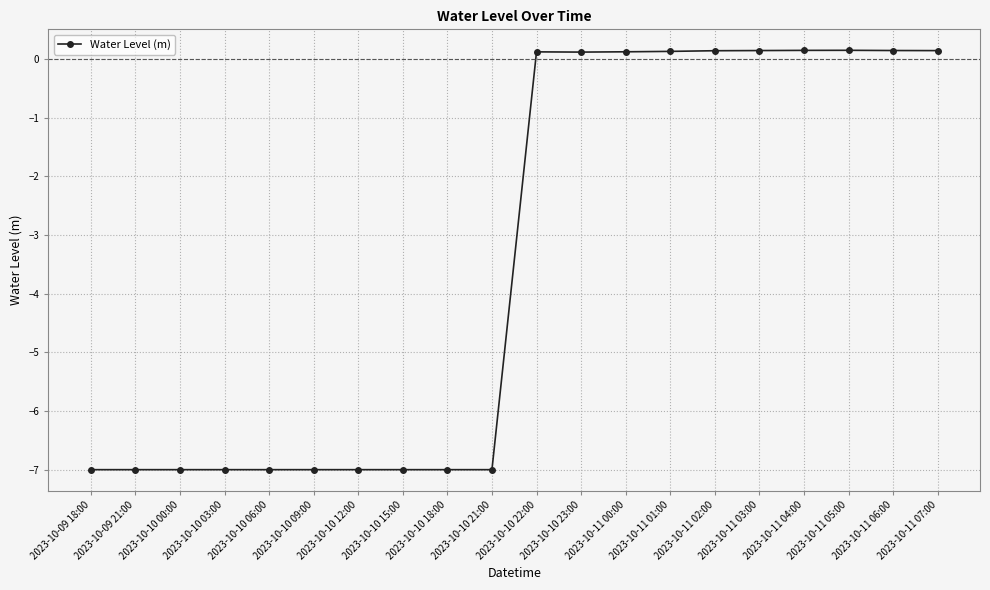

What value does the data have at 2023-10-10 00:00?

-7.0